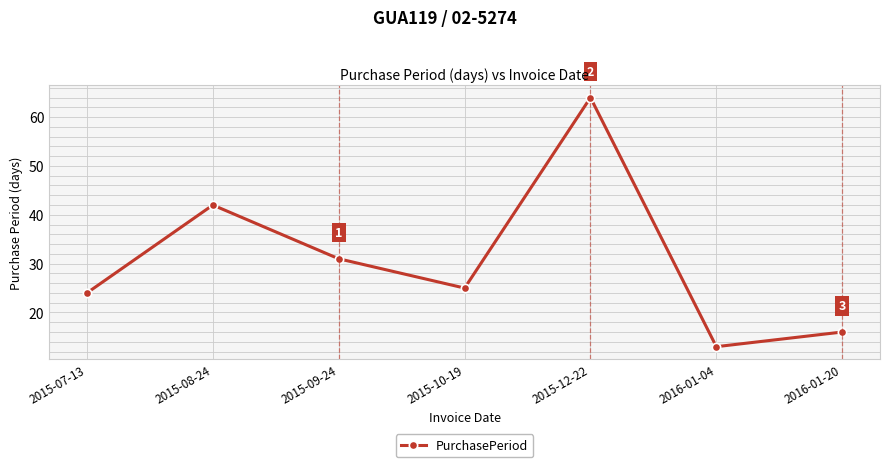

What is the change in value from 2015-08-24 to 2016-01-04?

-29